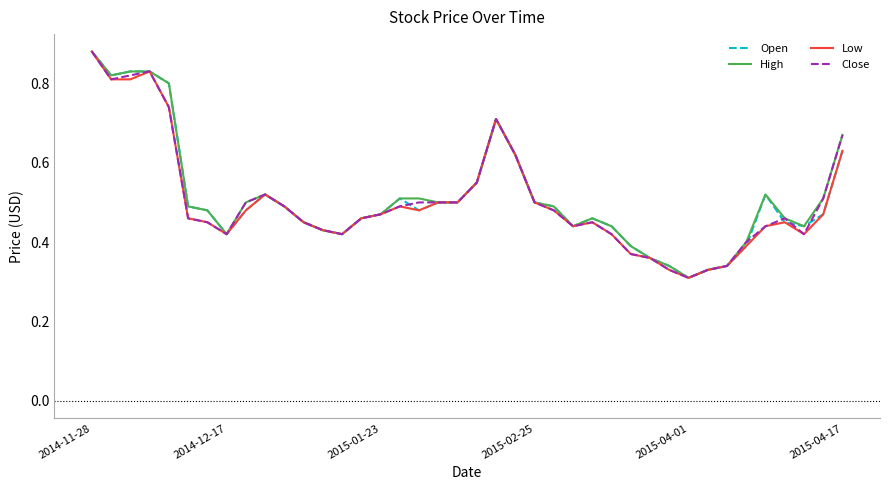

What are all the series names shown in the legend?

Open, High, Low, Close